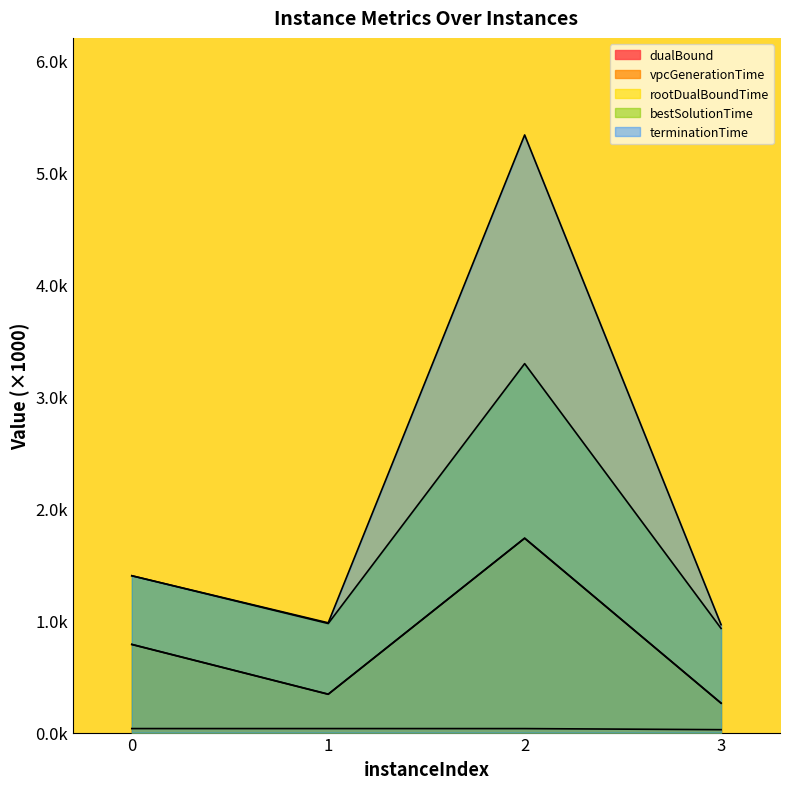

How many interior local valleys does the terminationTime series have?

1